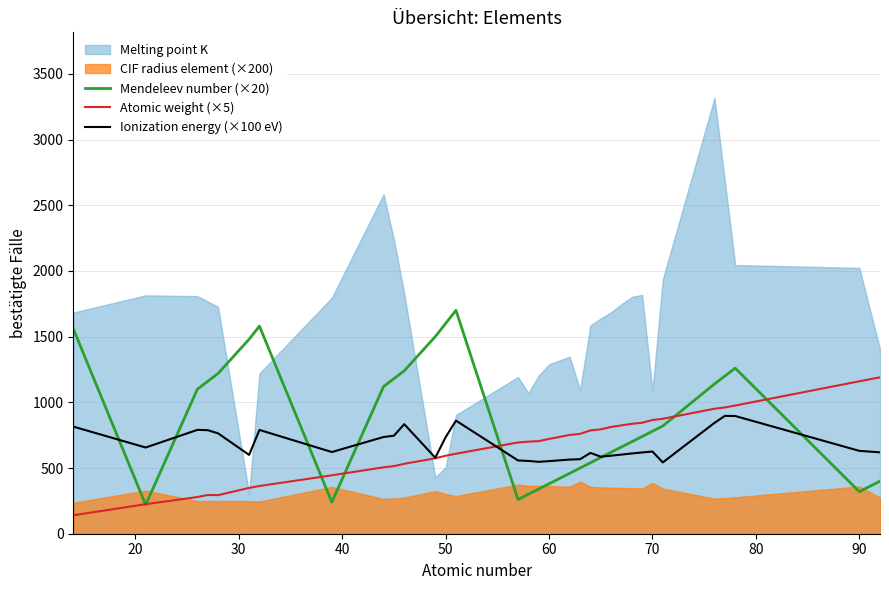

What is the highest value of the Atomic weight (×5) series?

1190.1